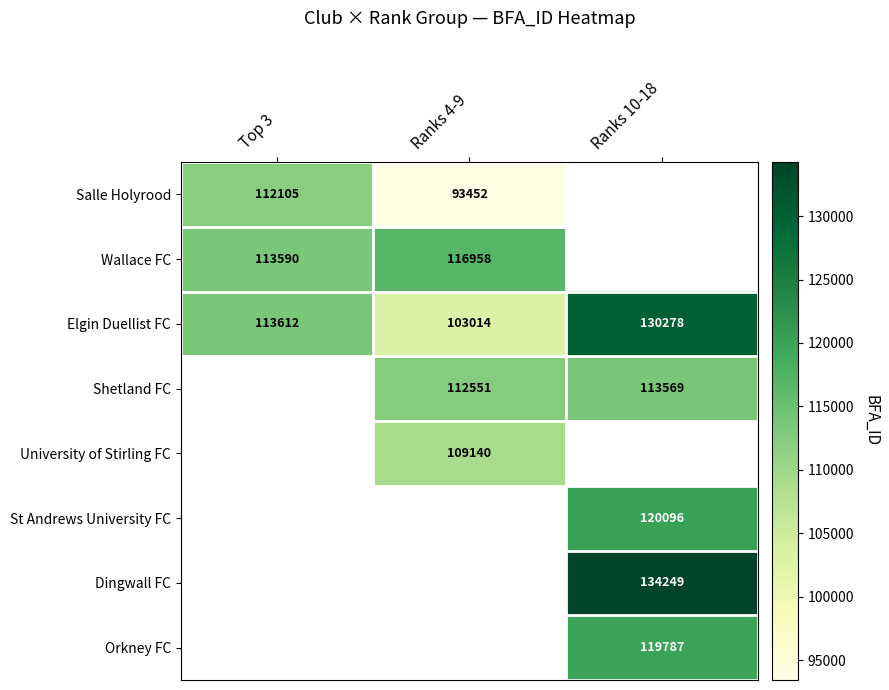

The Salle Holyrood series shows 50111 at Top 3. True or false?

False